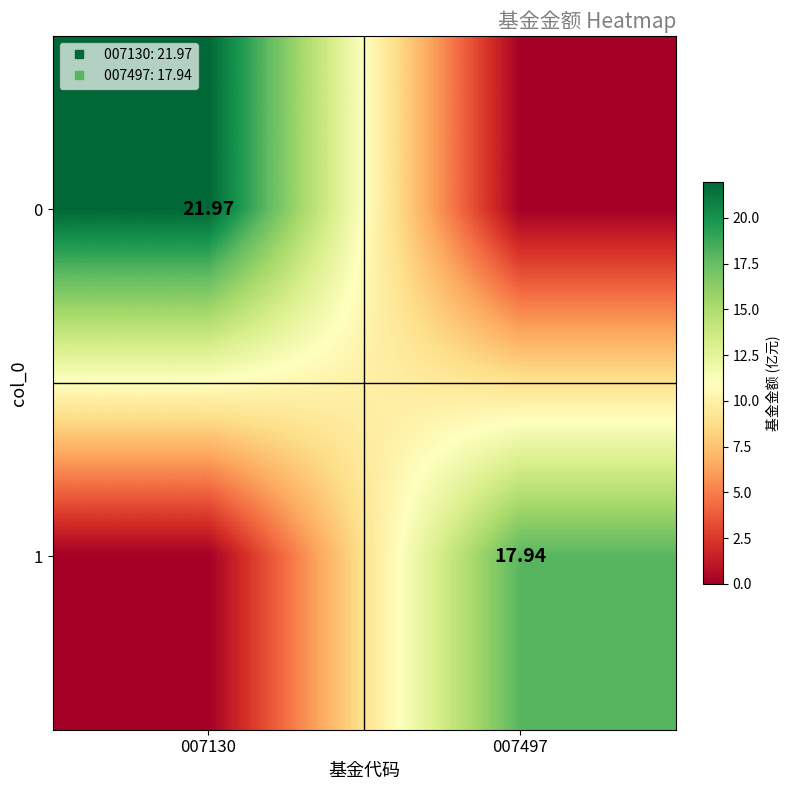

At how many categories does at least one series exceed 14?

2